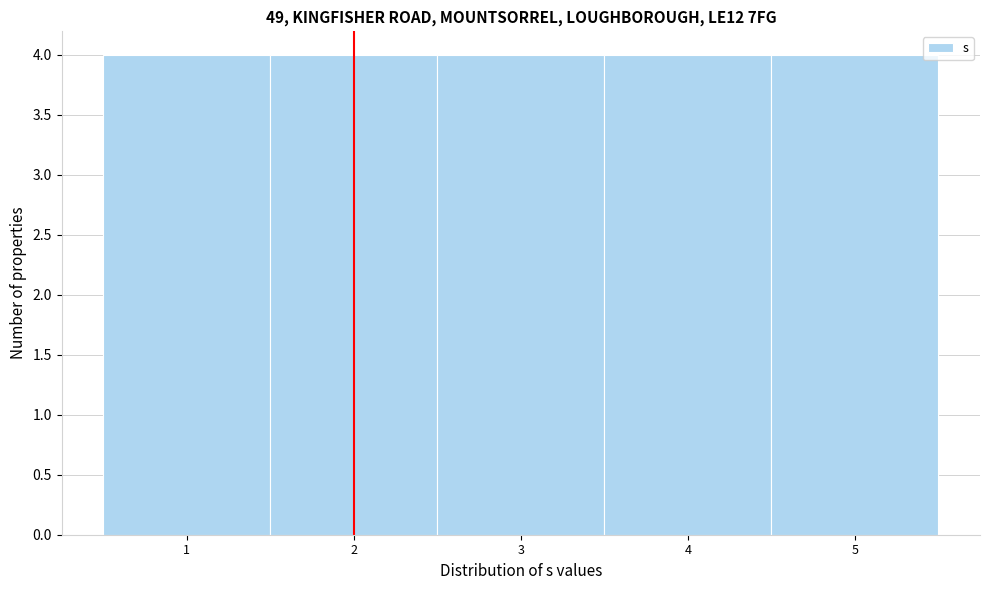

Reading left to right, transcribe this chart: for each bar, give the range it covers on the x-axis and its height. The values are not printed on the chart, so give them approximately, as read against the axis.

0.5 to 1.5: 4
1.5 to 2.5: 4
2.5 to 3.5: 4
3.5 to 4.5: 4
4.5 to 5.5: 4